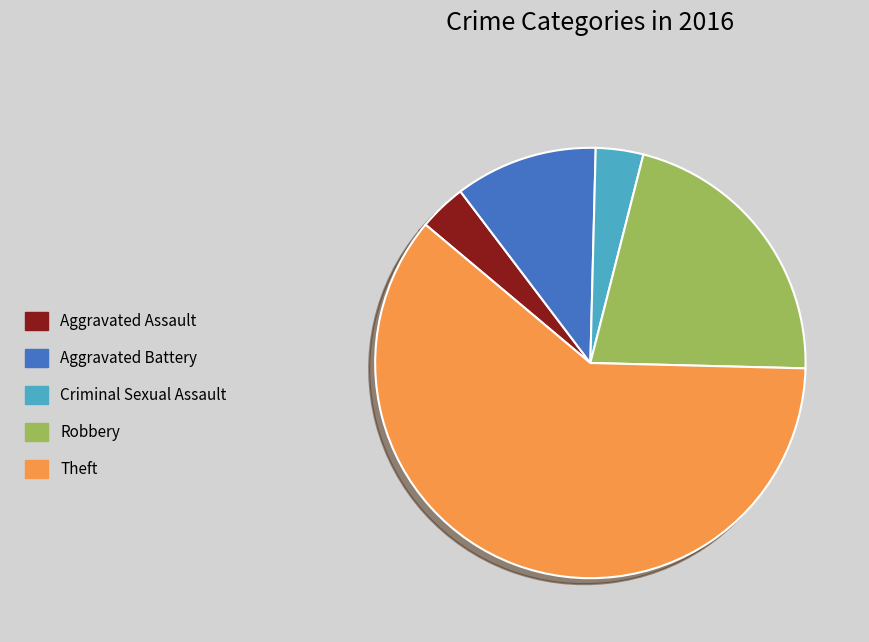

What is the ratio of the value at Criminal Sexual Assault to the value at Aggravated Battery?

0.3